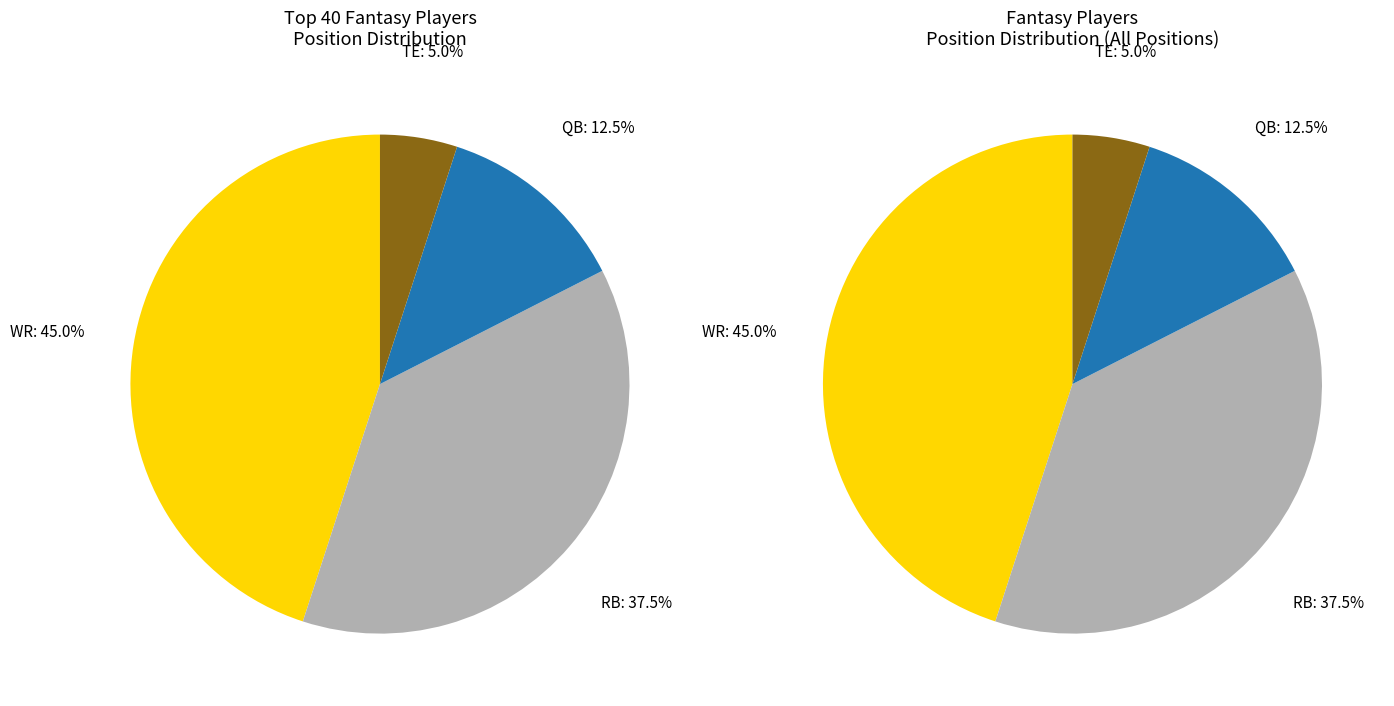

Is the sum of WR and RB greater than half?

Yes